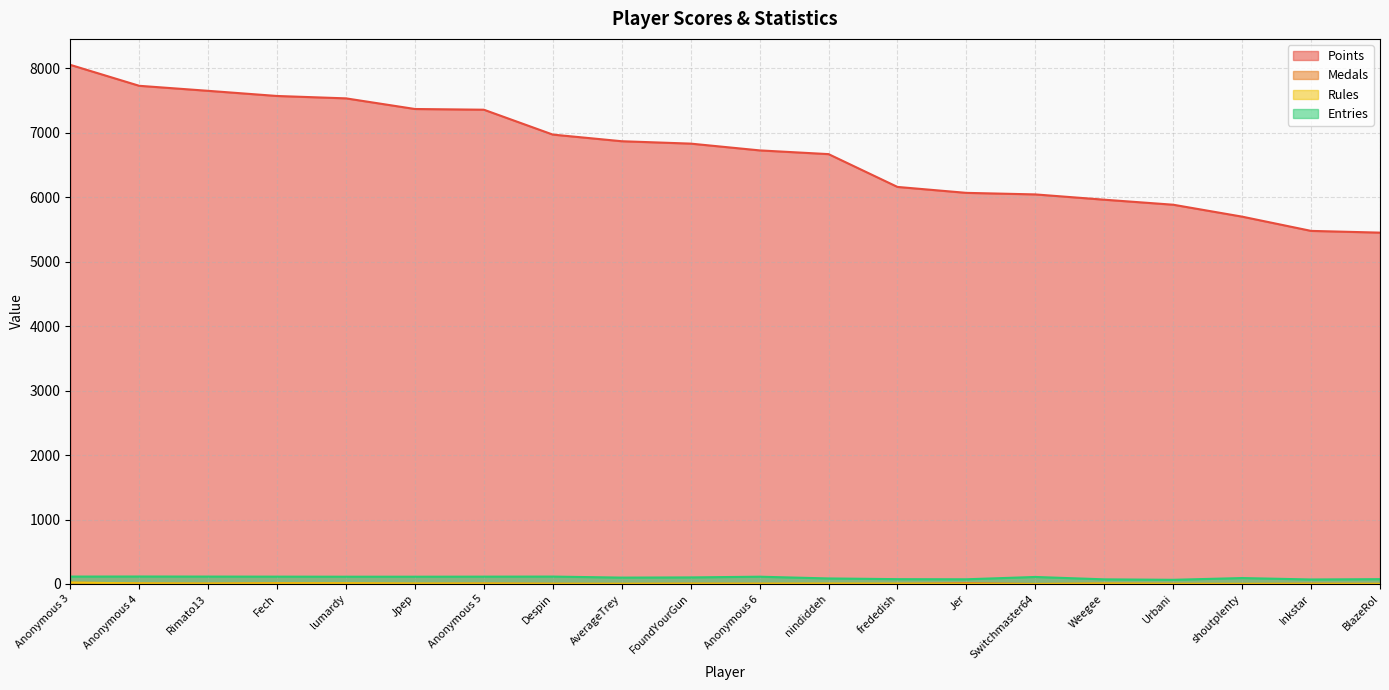

True or false: Entries and Medals intersect in this chart.

False